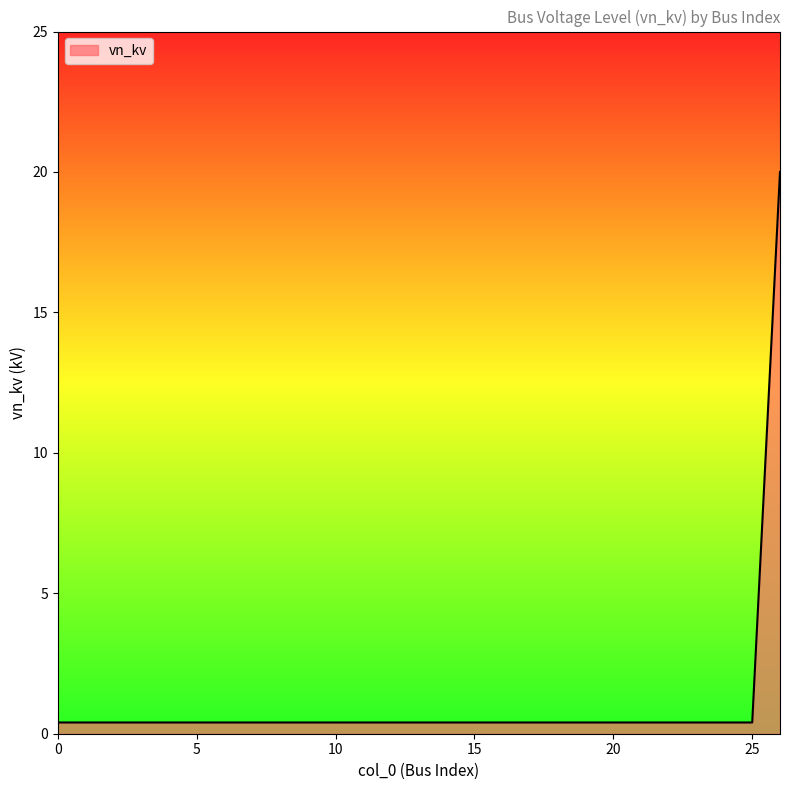

What is the difference between the maximum and minimum values?

19.6